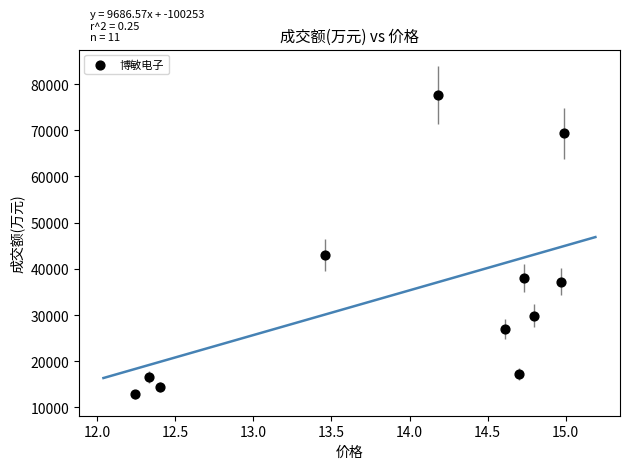

What Y value in the scatter plot is closest to 45249?

42991